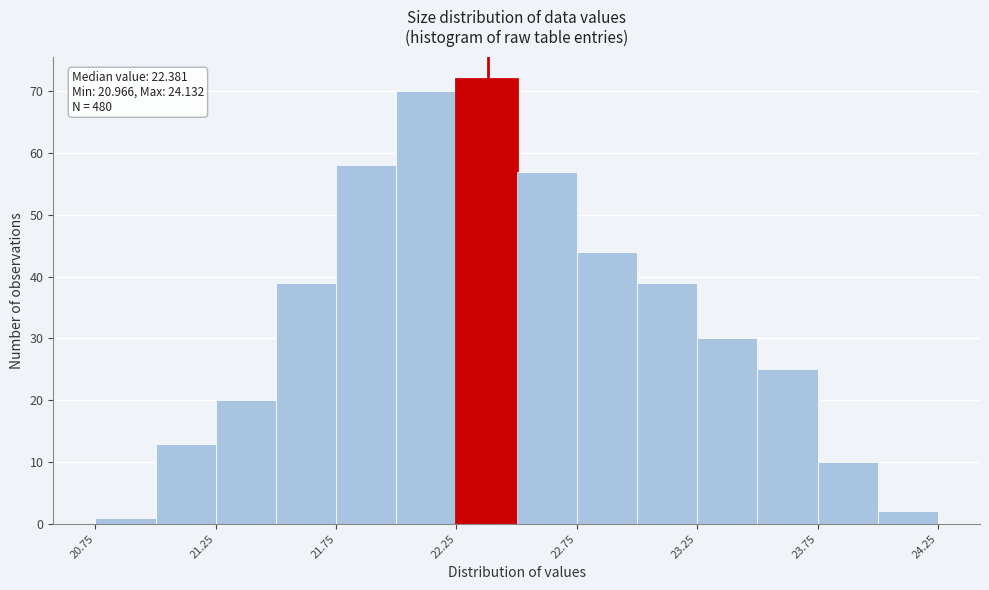

Which range on the x-axis has the tallest bar?

22.25 to 22.50